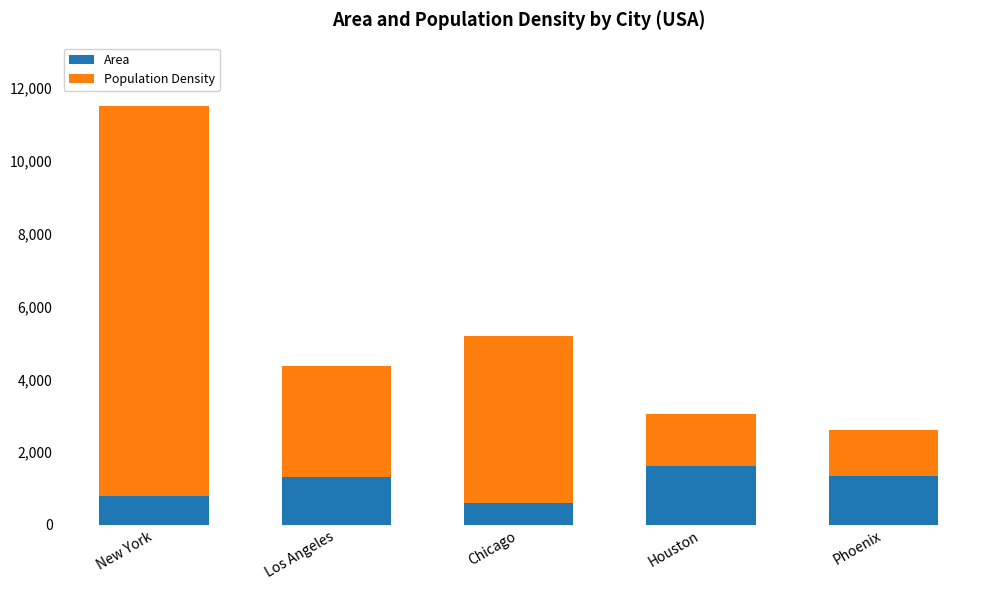

True or false: Area has a value of 783.8 at New York.

True